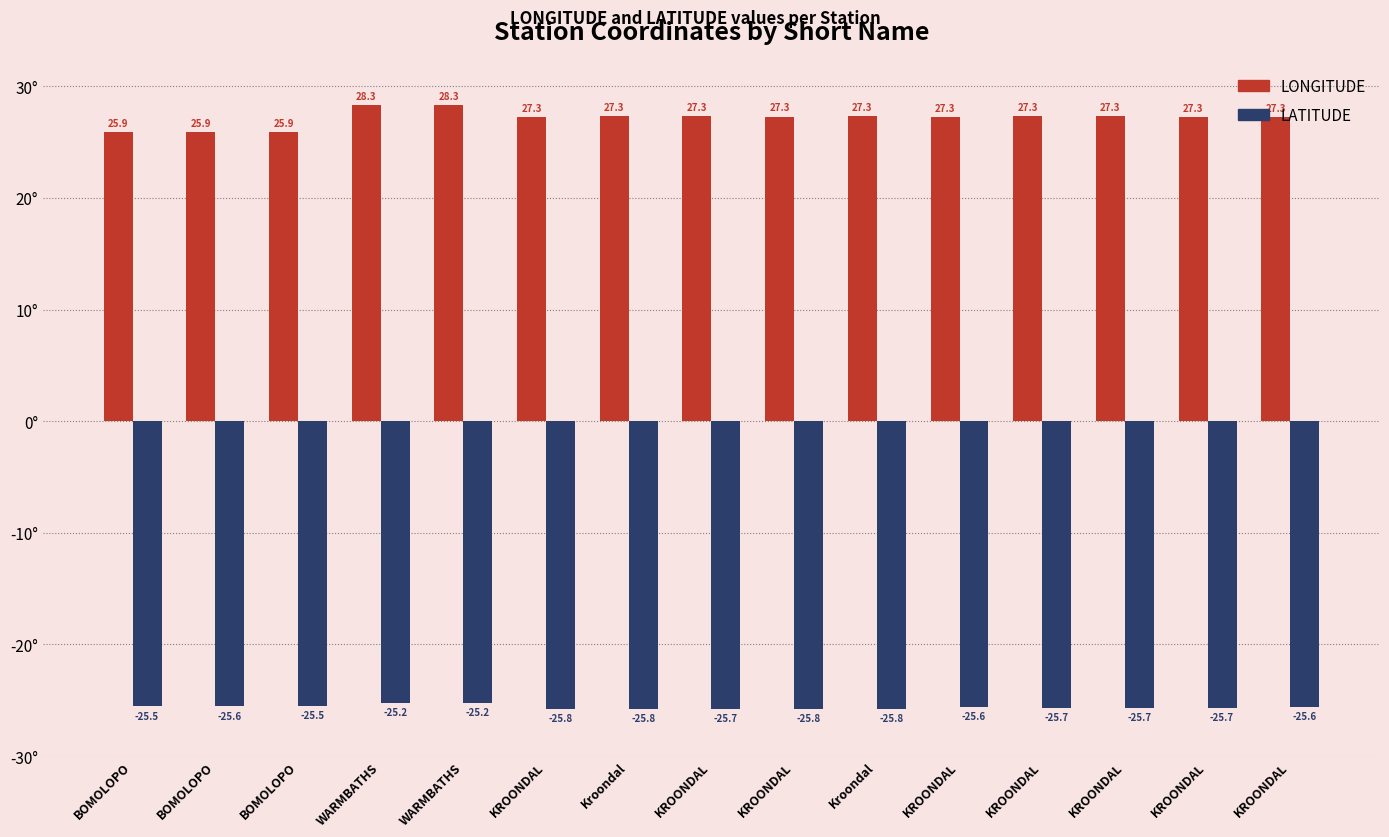

How many groups of bars are there?

15